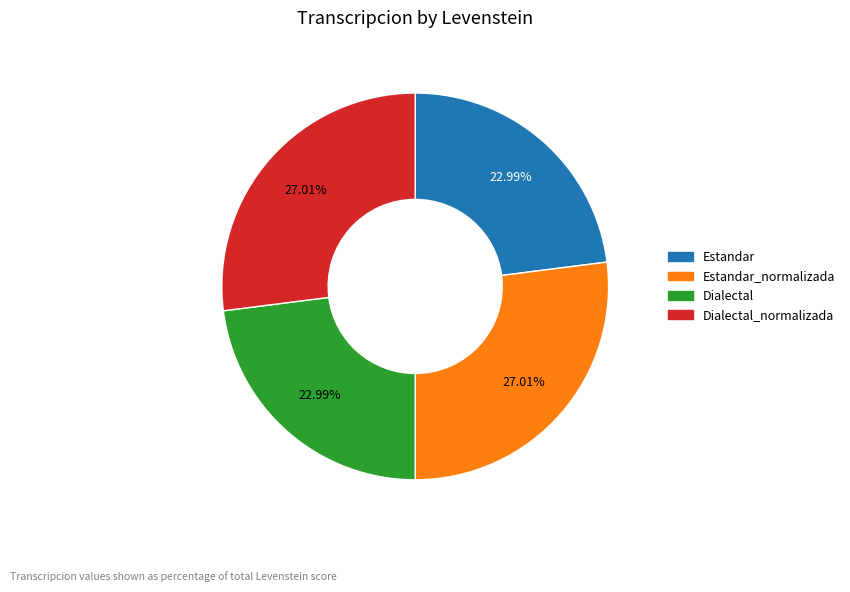

Is there a majority slice in this chart?

No